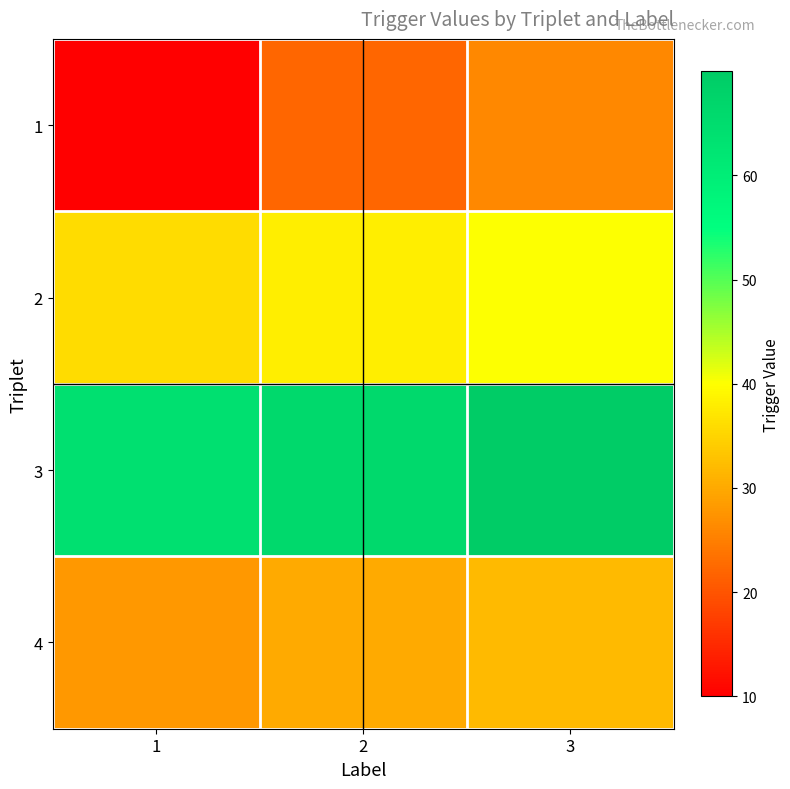

Which series has the largest range (max minus min)?

1